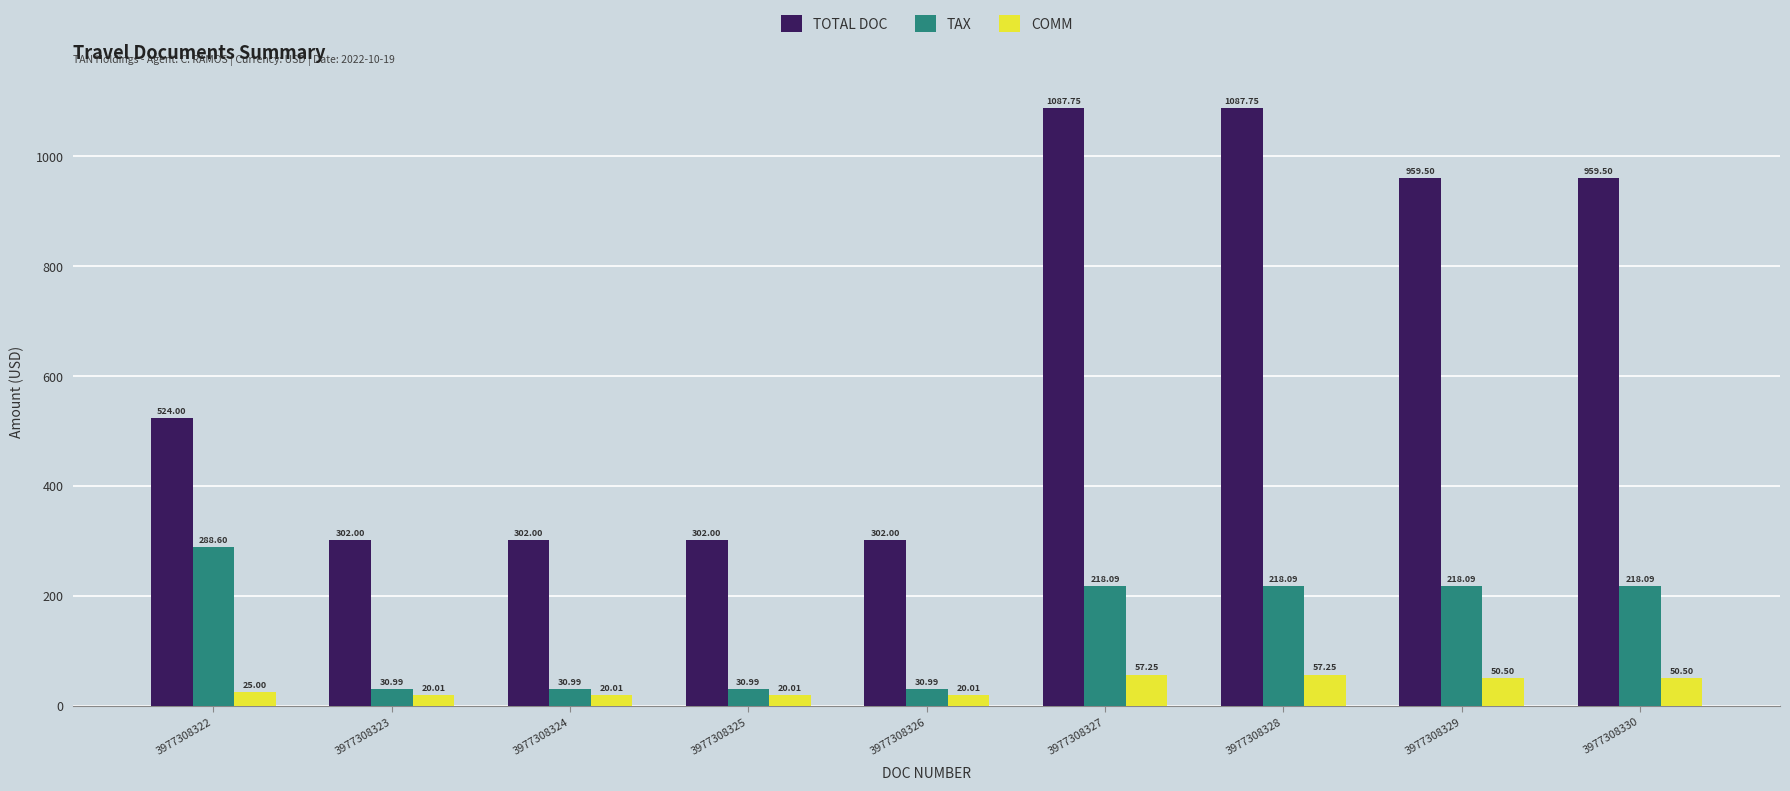

What is the minimum value for COMM?

20.0